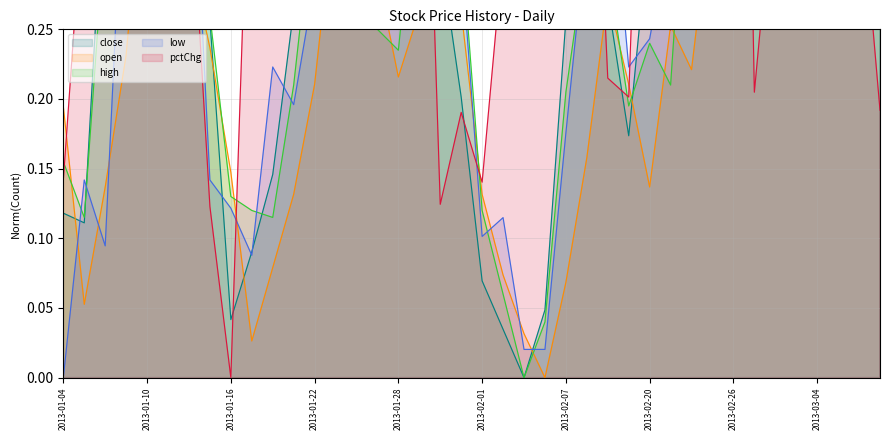

Does the chart display data point markers on the line(s)?

No